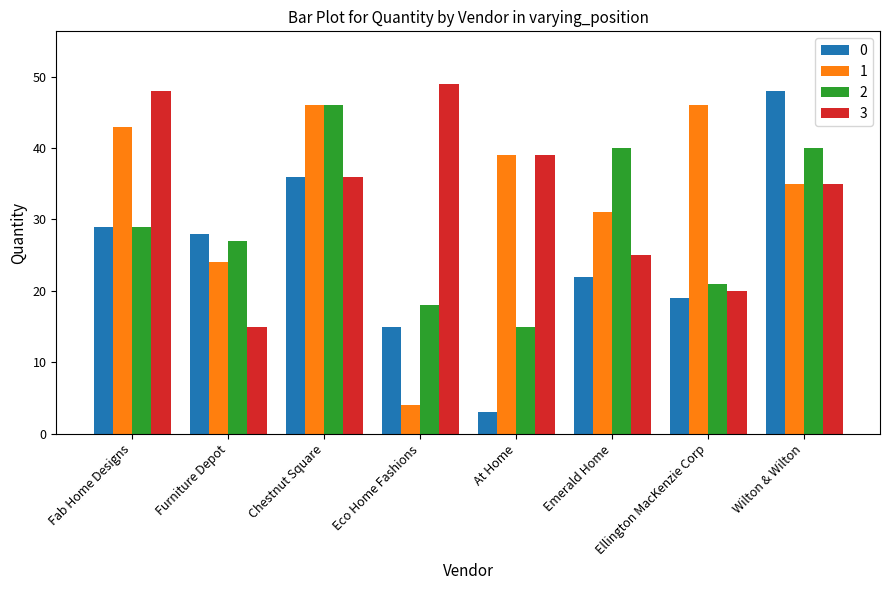

True or false: 3 has a value of 15 at At Home.

False